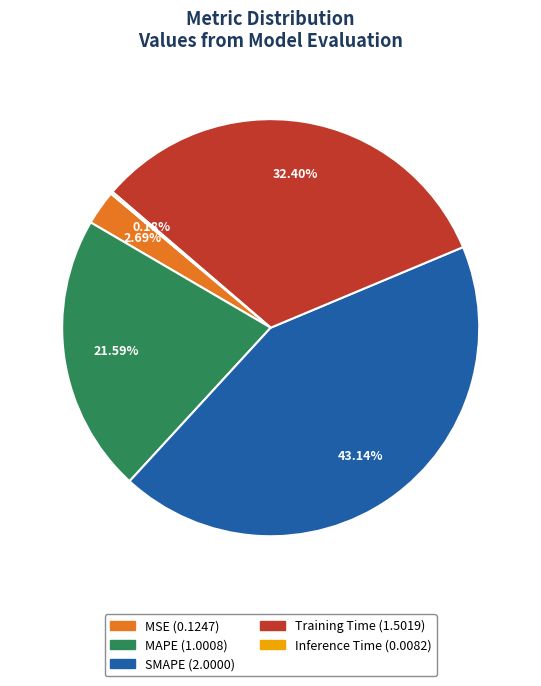

How much of the chart is everything except SMAPE?

56.9%